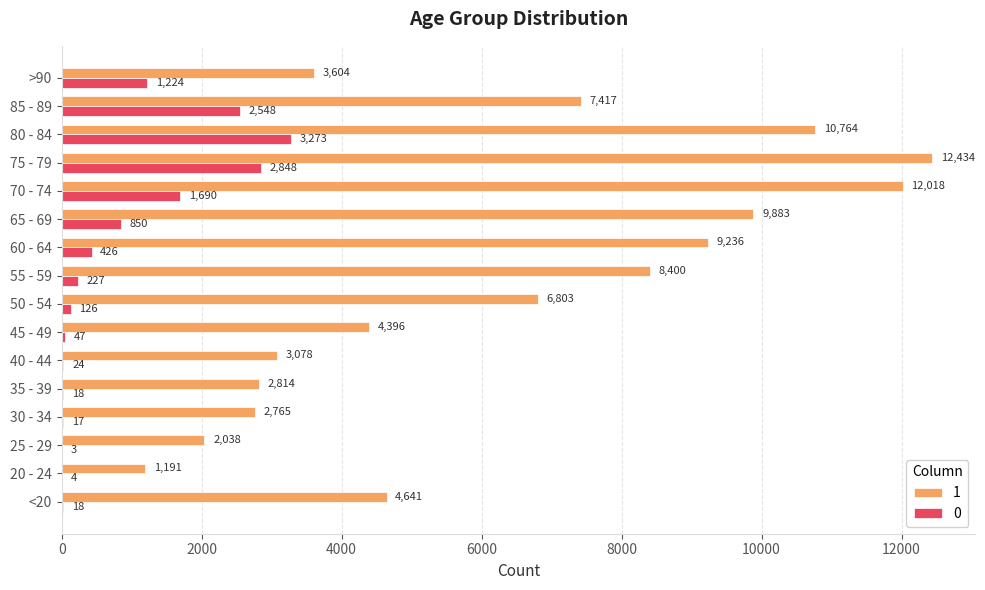

The value of 1 at 70 - 74 is 2596. True or false?

False